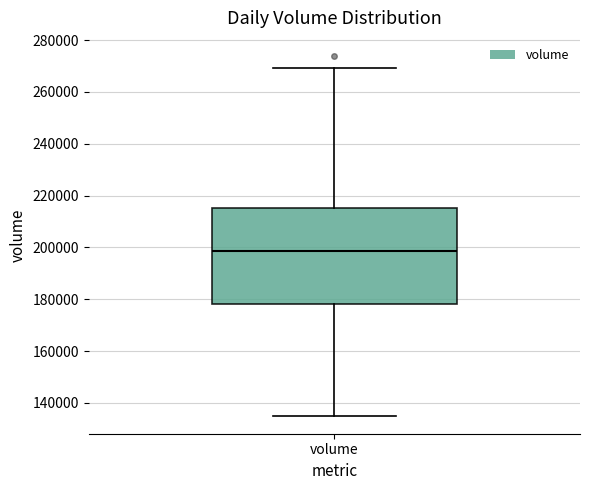

Read this box plot against the y-axis: the position of the median line, the range covered by the box, and the ends of both whiskers. The values are not printed on the chart, so give them approximately, as read against the axis.

median 198000, box 178000 to 216000, whiskers 136000 to 270000